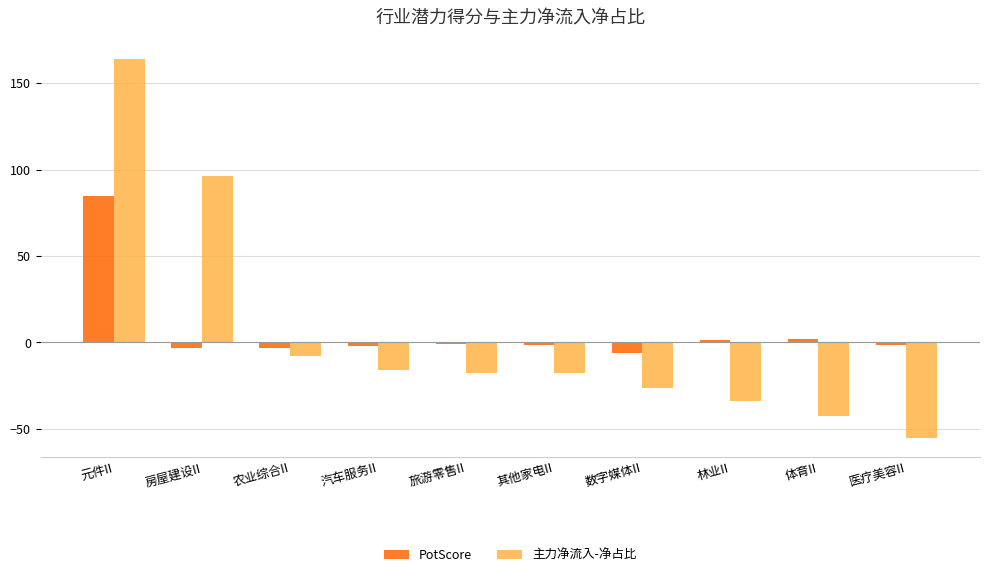

Is the value of PotScore at 其他家电II greater than the value of 主力净流入-净占比 at 农业综合II?

Yes